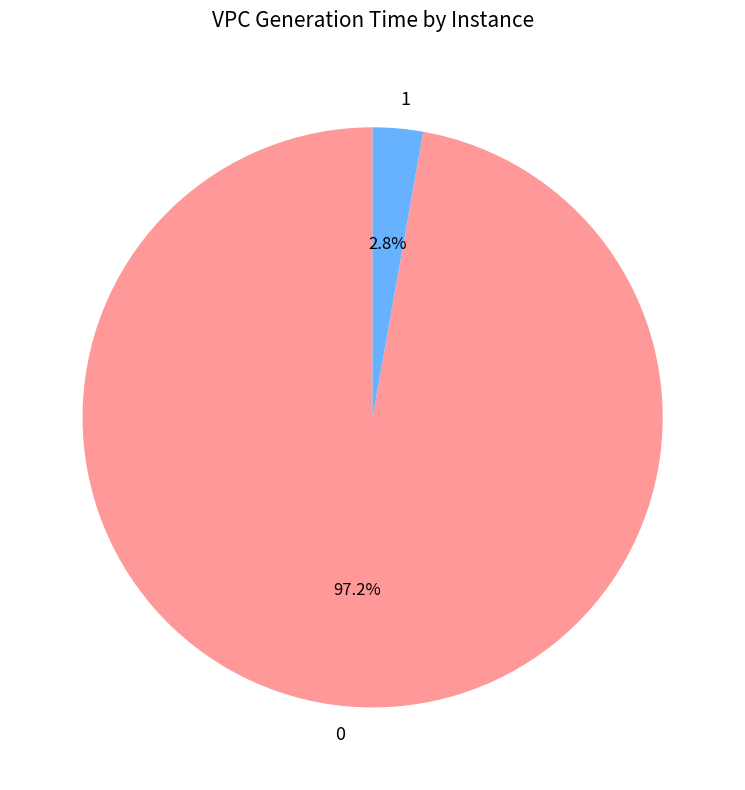

Rank the categories by value from highest to lowest.

0, 1